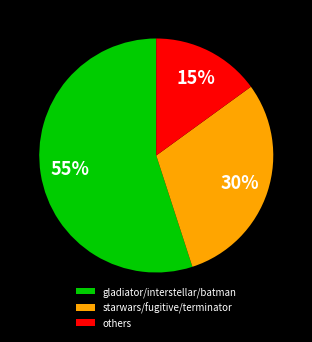

To the nearest percent, what is the average slice percentage?

33%